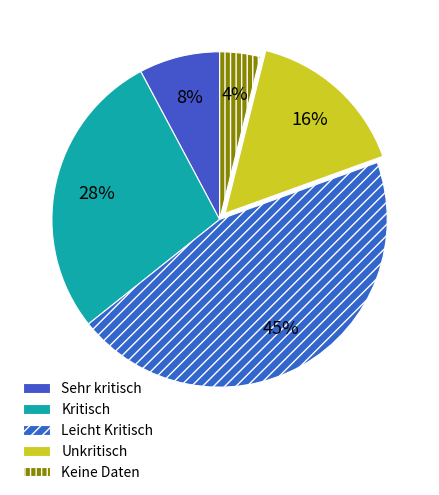

What is the ratio of the value at Kritisch to the value at Unkritisch?

1.8